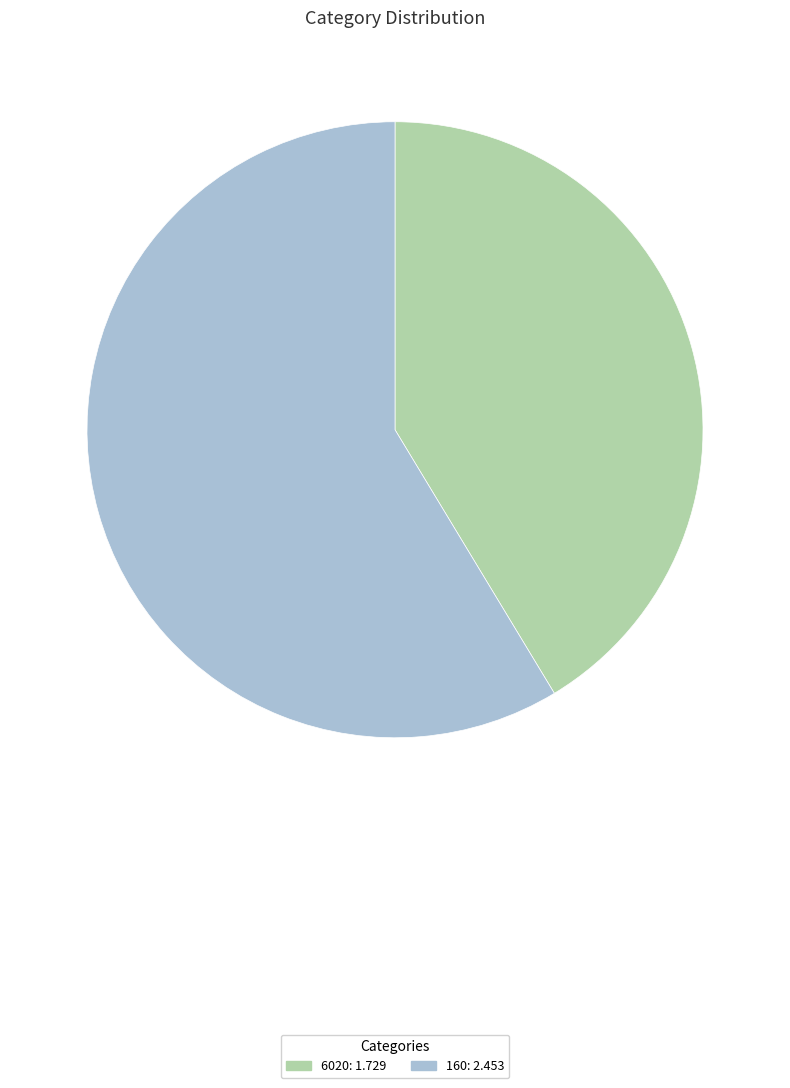

Is 6020: 1.729 the majority of the pie?

No